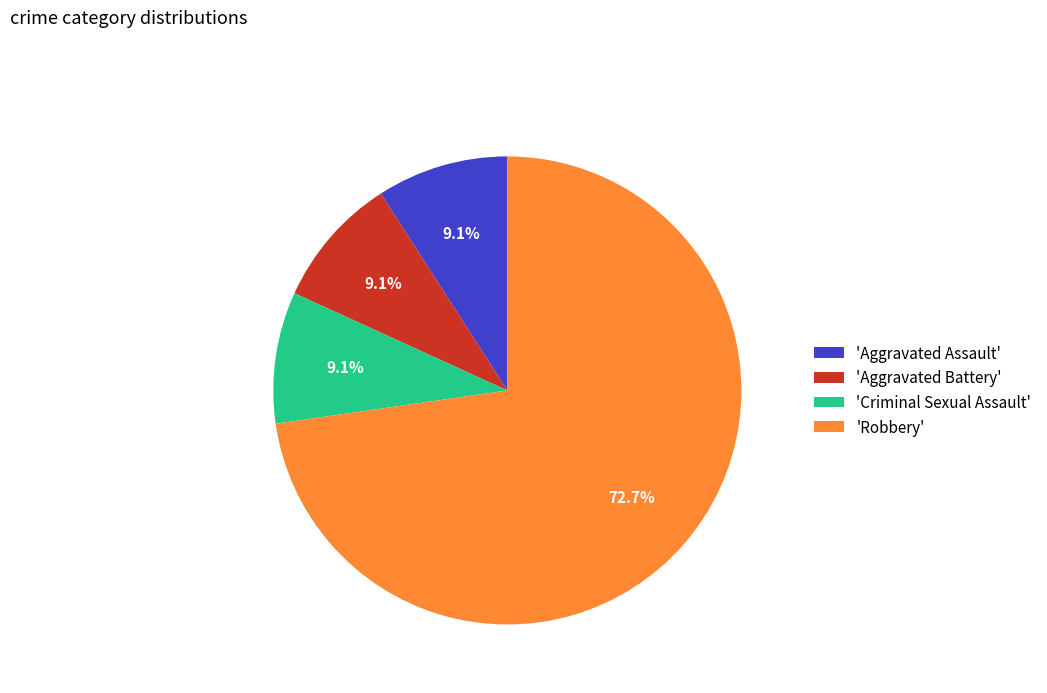

Is there any slice that represents more than half of the pie?

Yes